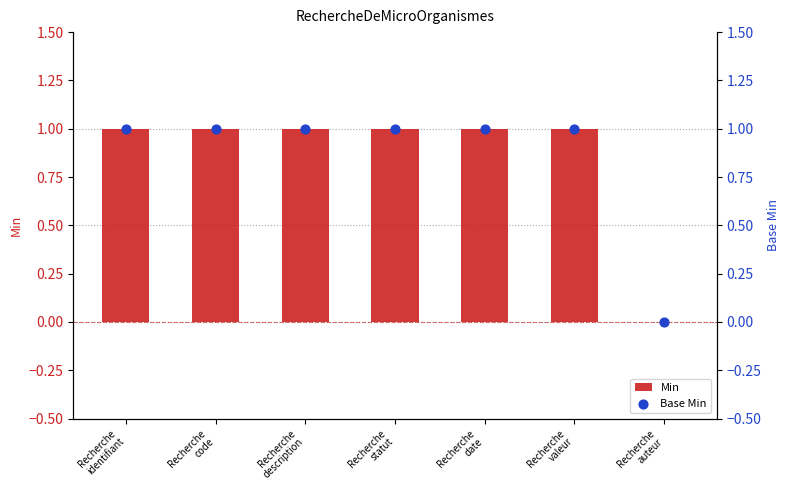

Which series has the widest spread of Y values?

Min